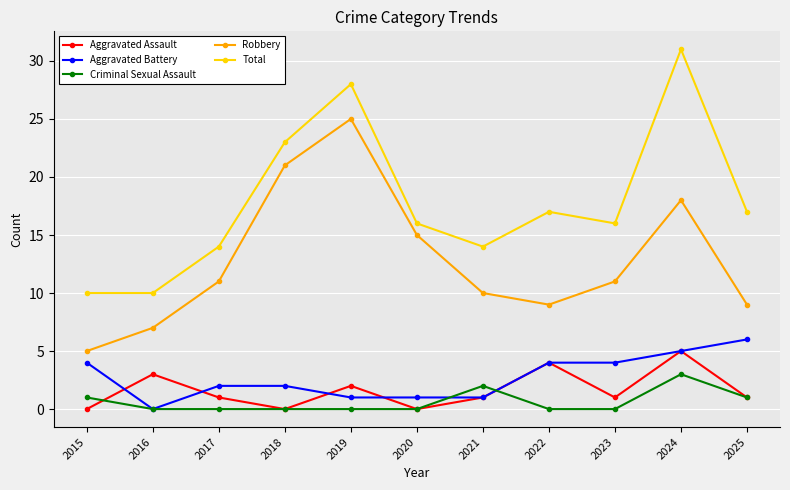

How many interior local peaks does the Aggravated Assault series have?

4